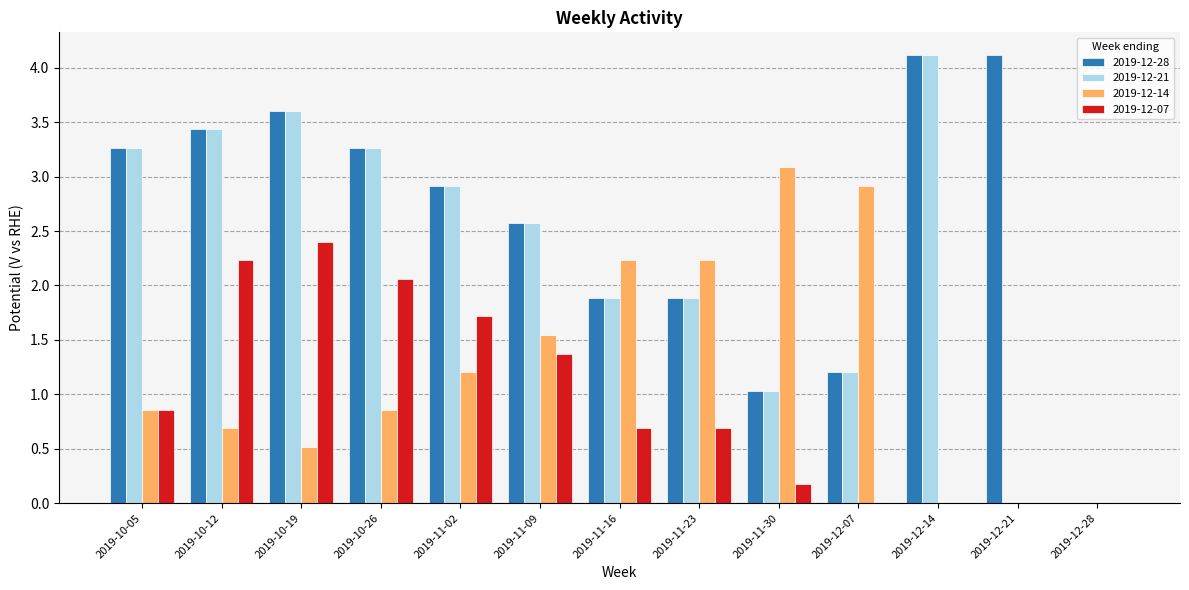

Is the value of 2019-12-28 at 2019-12-07 greater than the value of 2019-12-21 at 2019-10-26?

No